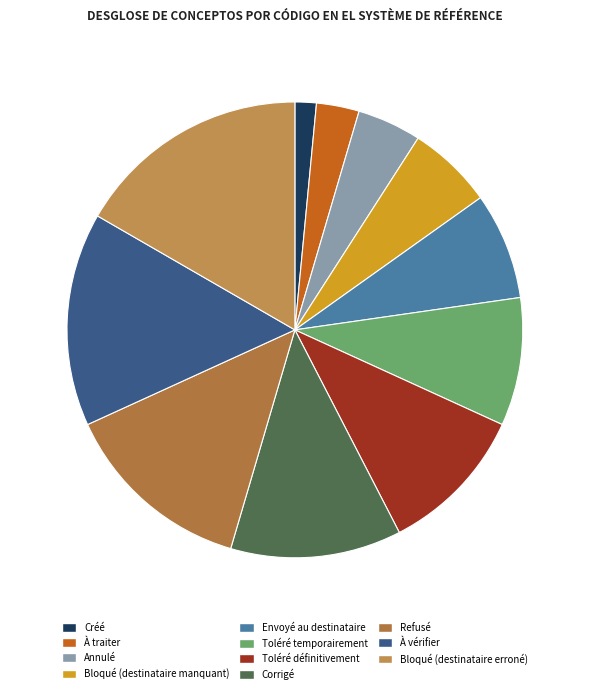

How many segments does this pie chart have?

11